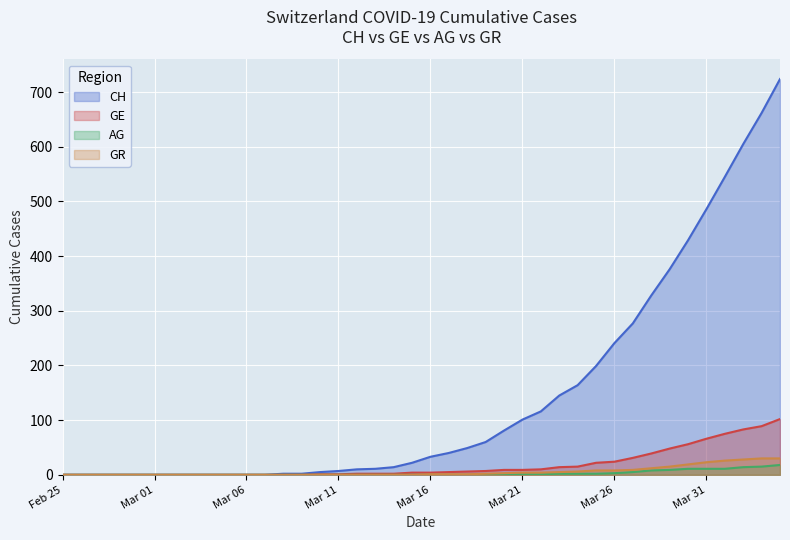

What is the difference between the GE values at 26 and 27?

4